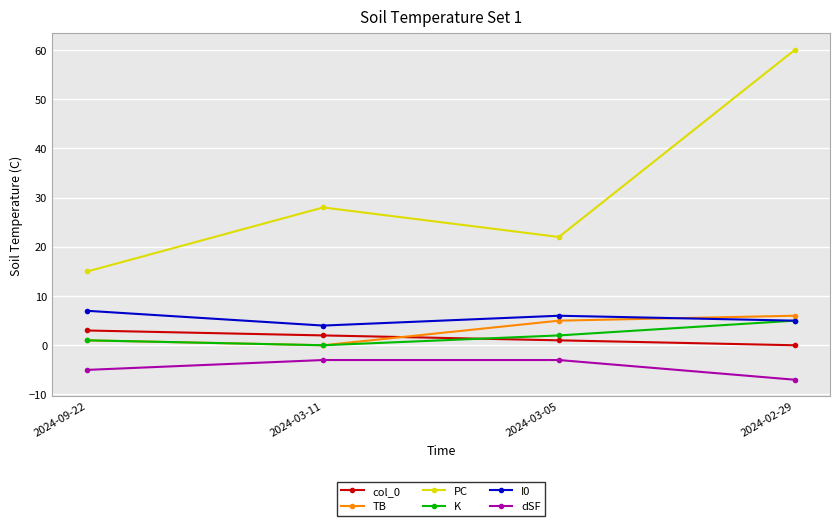

Reading left to right, list all the values displayed in this chart.

col_0: 3	2	1	0
TB: 1	0	5	6
PC: 15	28	22	60
K: 1	0	2	5
I0: 7	4	6	5
dSF: -5	-3	-3	-7